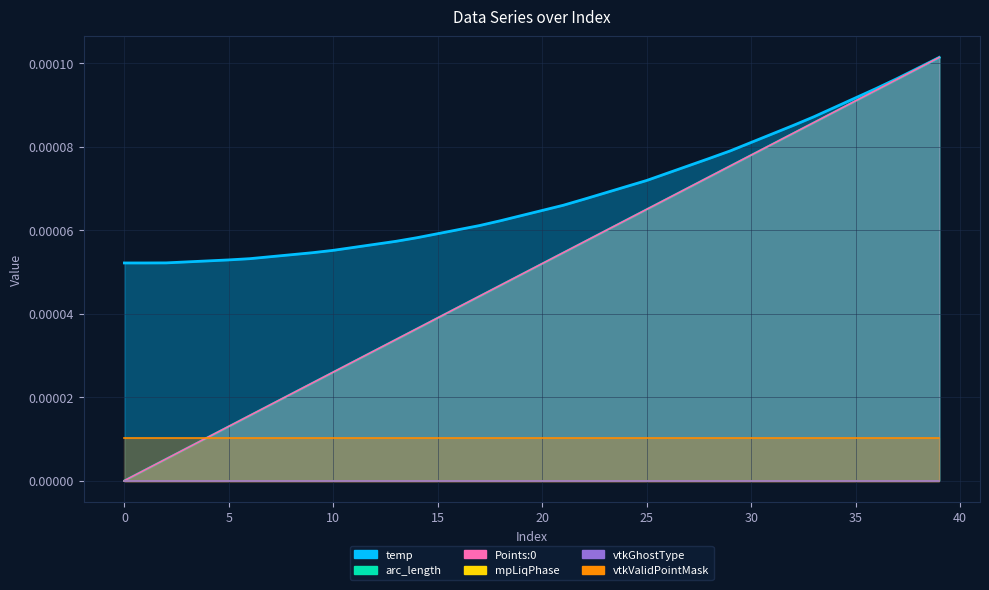

True or false: arc_length and temp intersect in this chart.

False